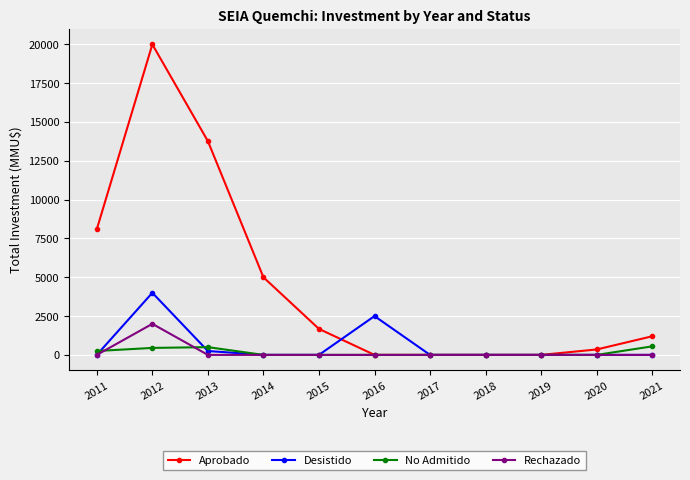

The Rechazado series shows 1030 at 2011. True or false?

False